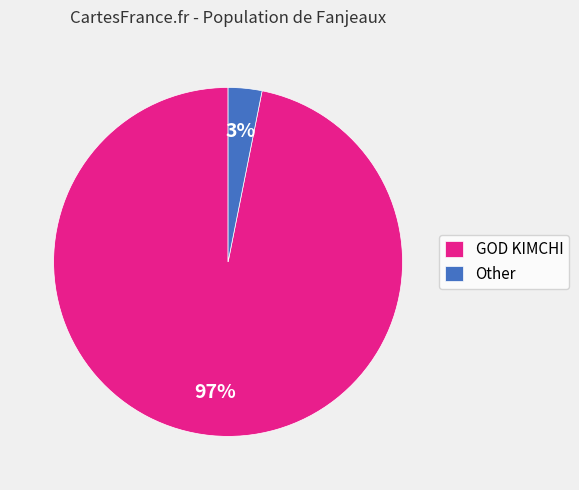

Rank the categories by value from lowest to highest.

Other, GOD KIMCHI